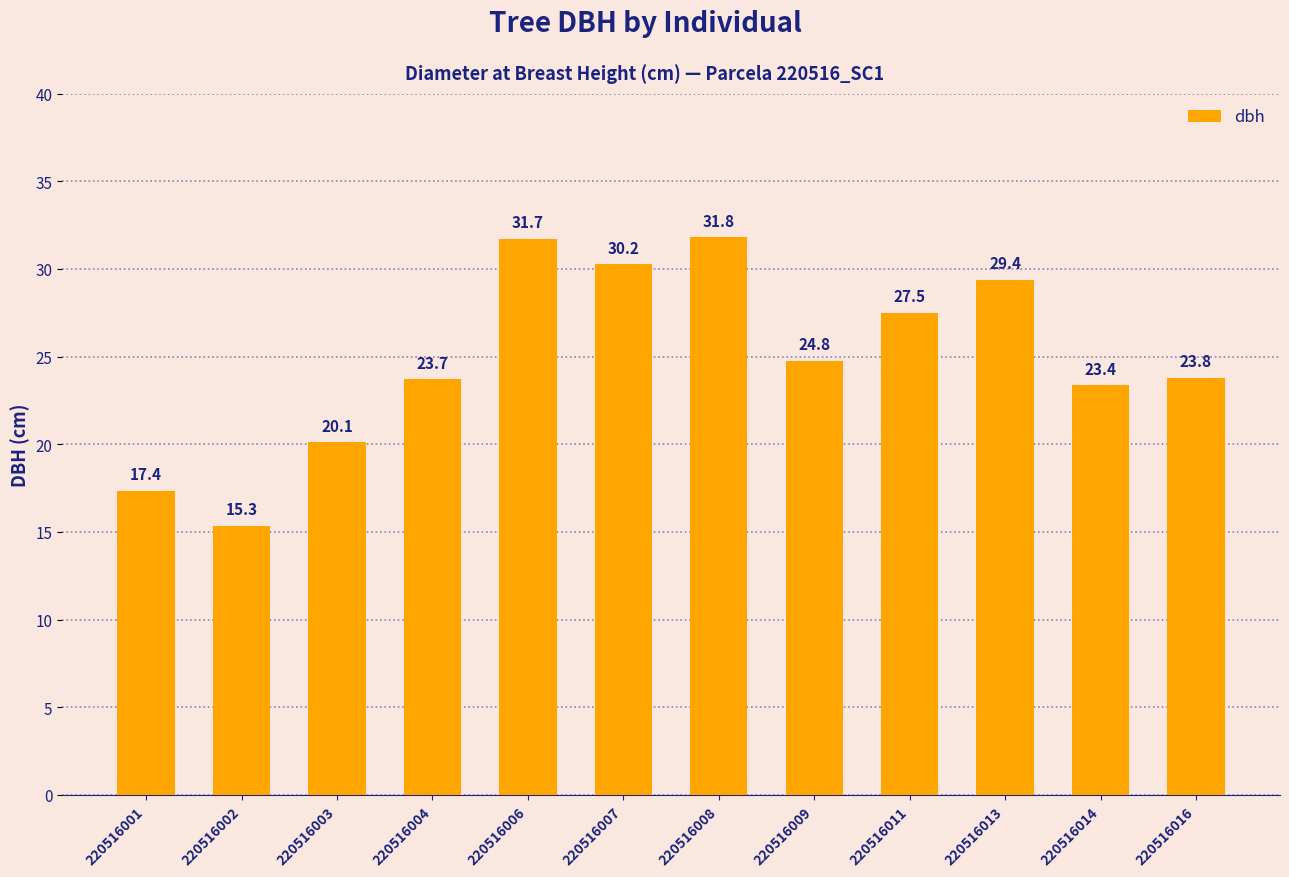

What is the value of the 10th bar from the left?

29.4